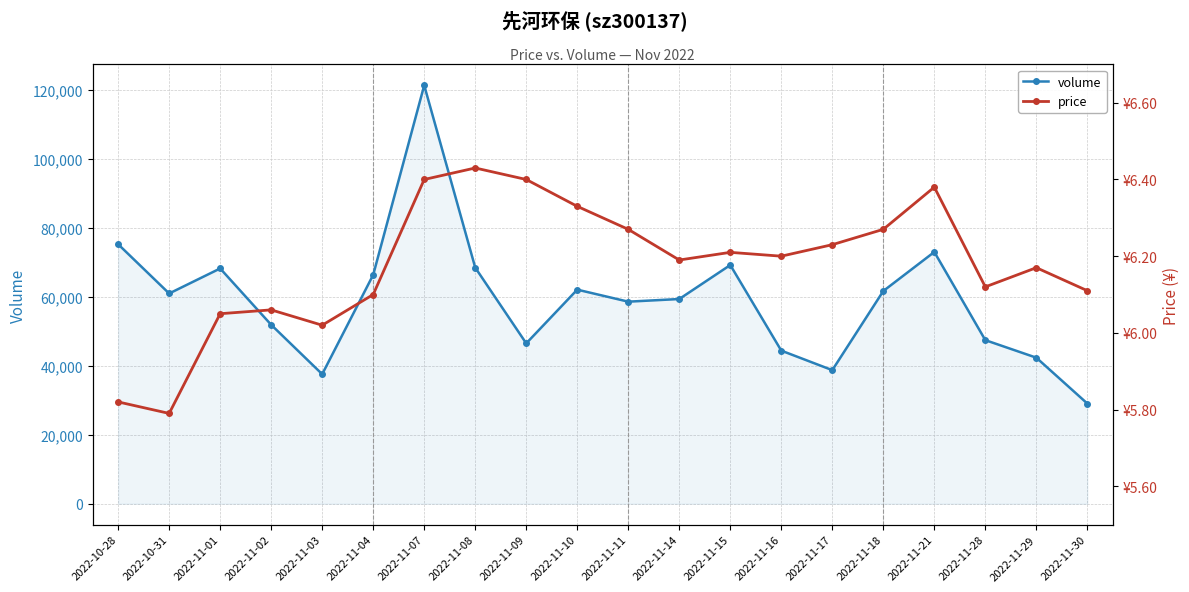

What are all the series names shown in the legend?

volume, price